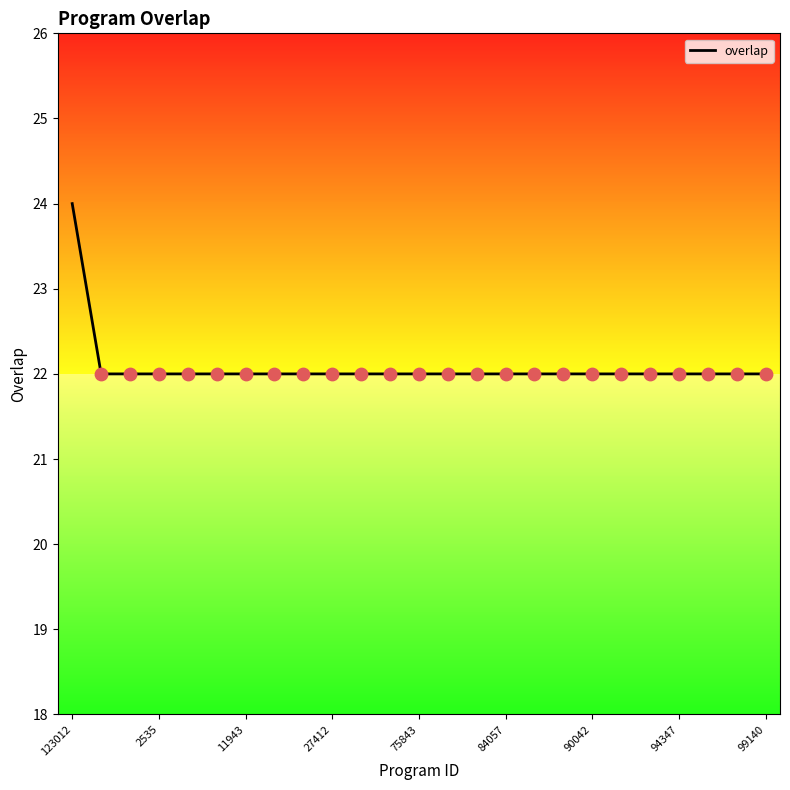

What is the maximum value shown in the chart?

24